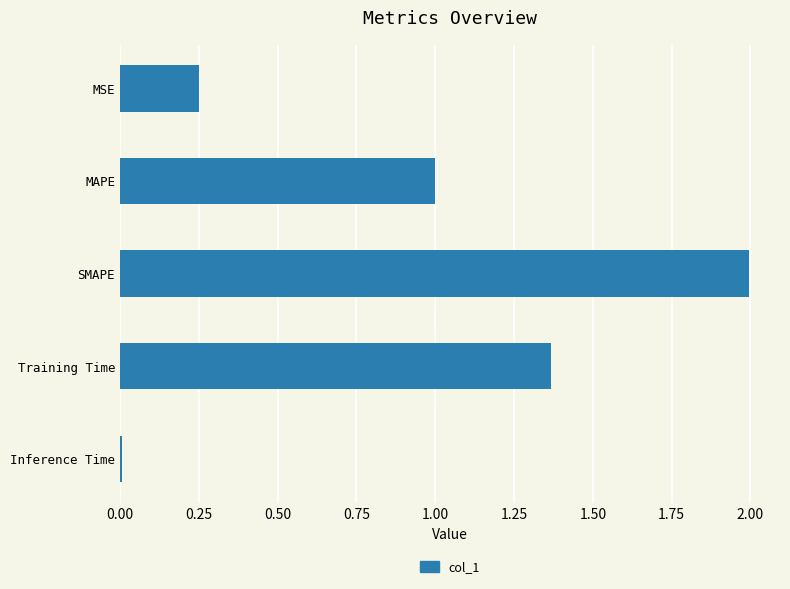

What is the label of the 3rd bar from the top?

SMAPE